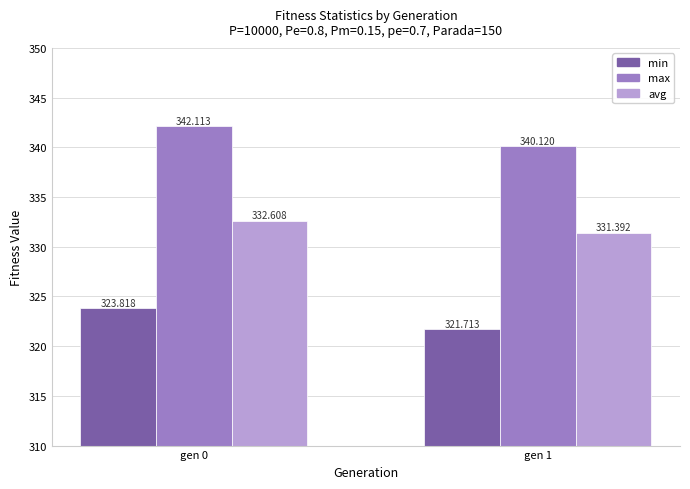

At which label does avg reach its peak?

gen 0